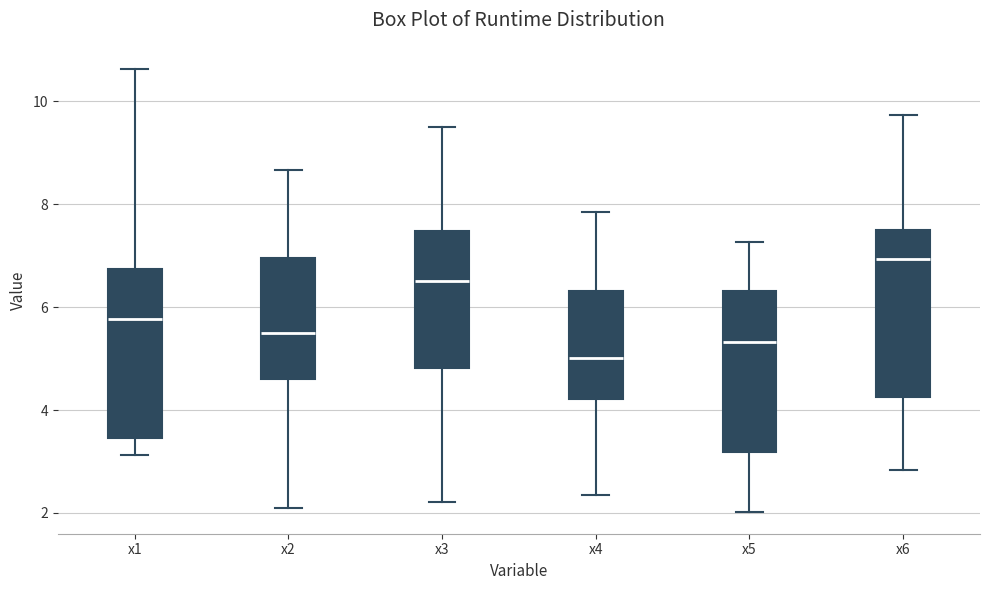

Which box's median line is the lowest?

x4